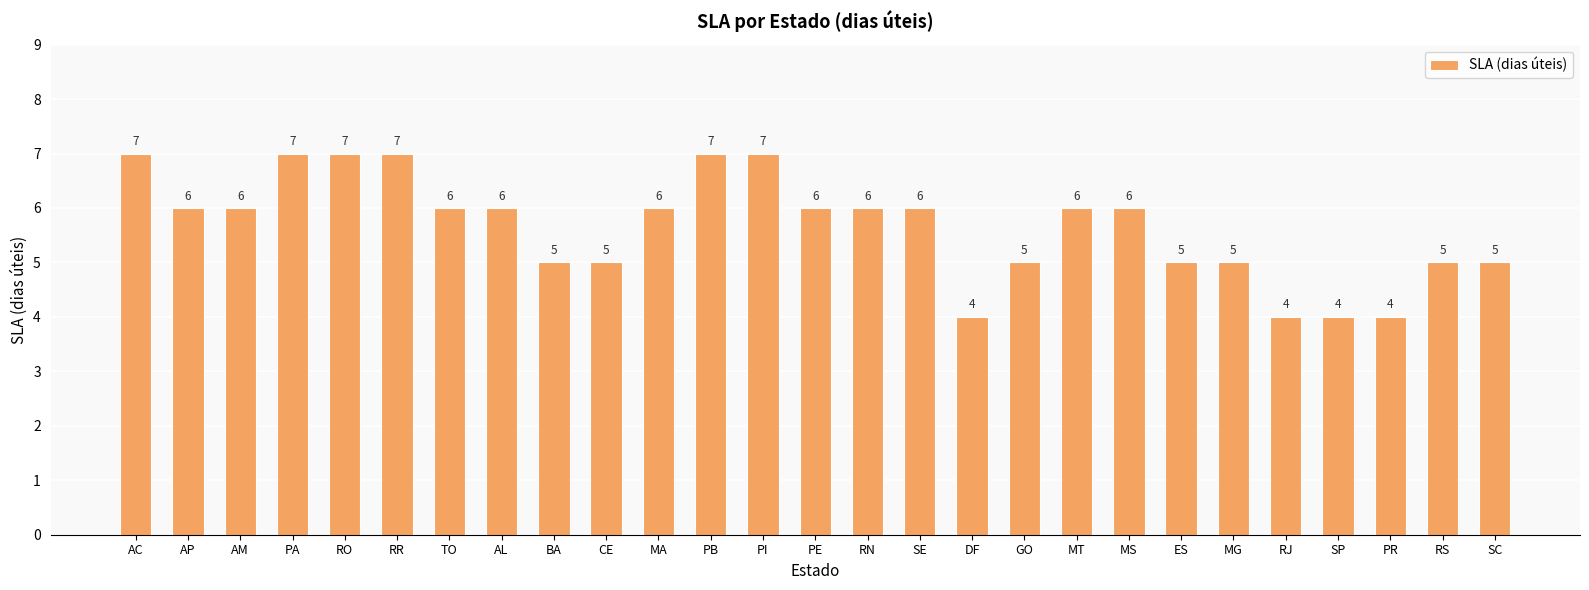

Is it true that the value at MG is 5?

True